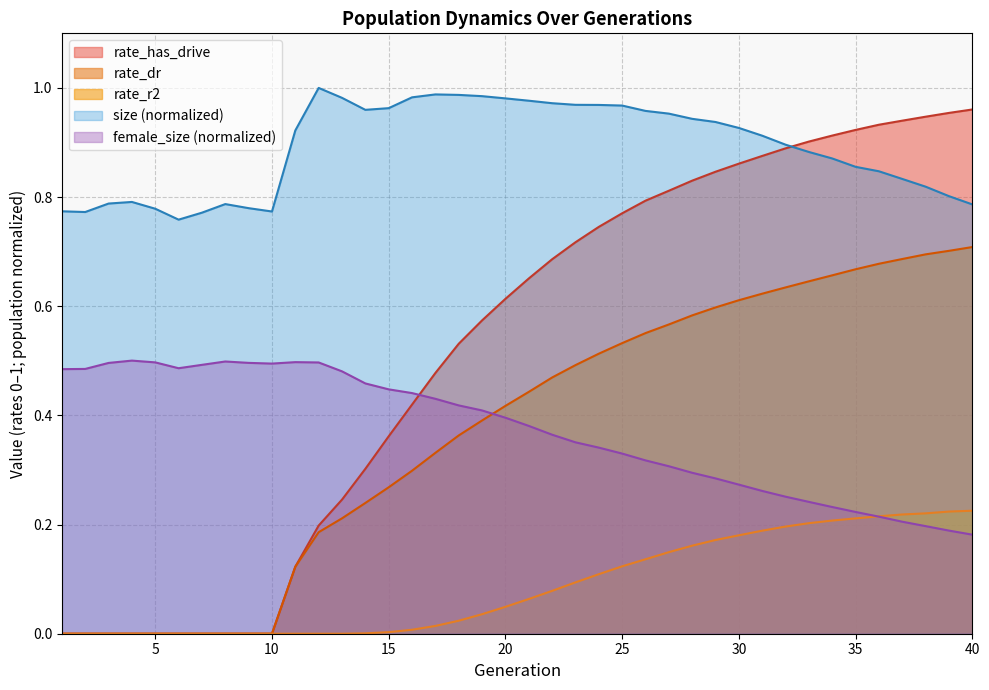

Rank the categories by rate_r2 value from lowest to highest.

1, 2, 3, 4, 5, 6, 7, 8, 9, 10, 11, 12, 13, 14, 15, 16, 17, 18, 19, 20, 21, 22, 23, 24, 25, 26, 27, 28, 29, 30, 31, 32, 33, 34, 35, 36, 37, 38, 39, 40